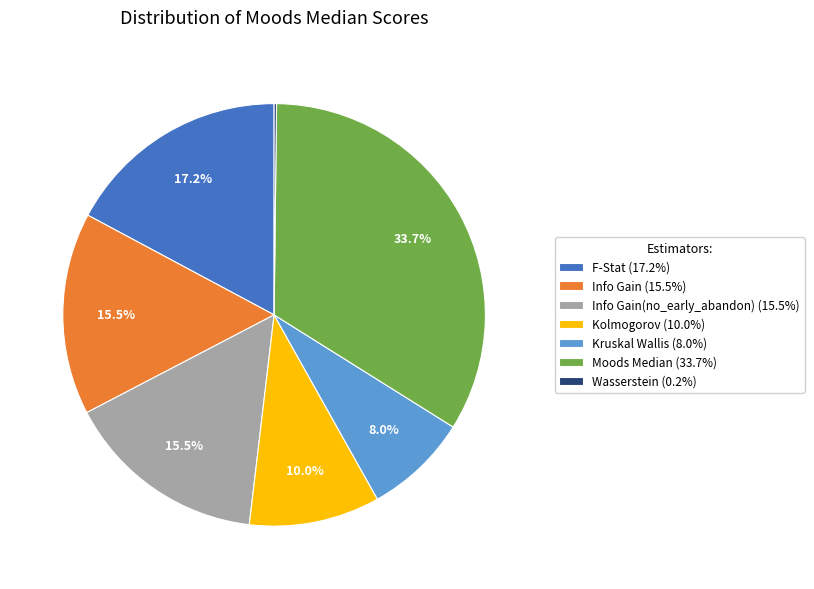

Between F-Stat (17.2%) and Kruskal Wallis (8.0%), which is larger?

F-Stat (17.2%)